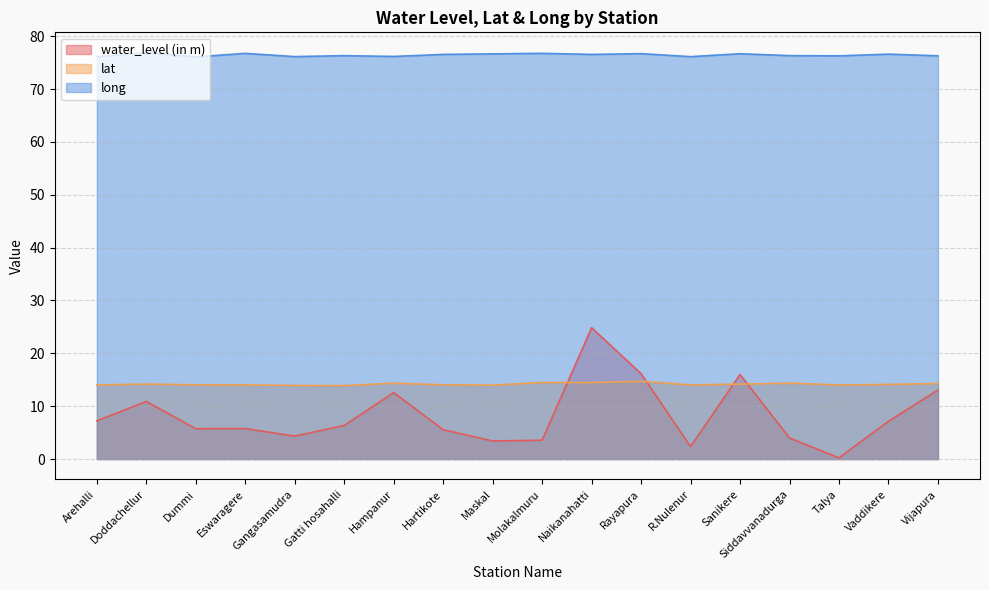

Is the value of long at Sanikere greater than the value of lat at Naikanahatti?

Yes